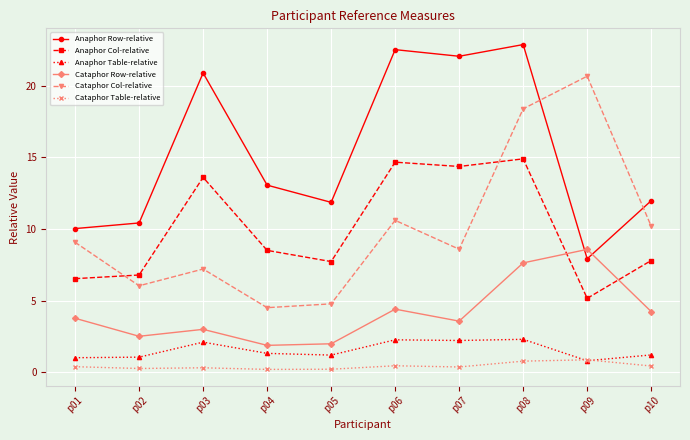

At how many categories does at least one series exceed 19?

5